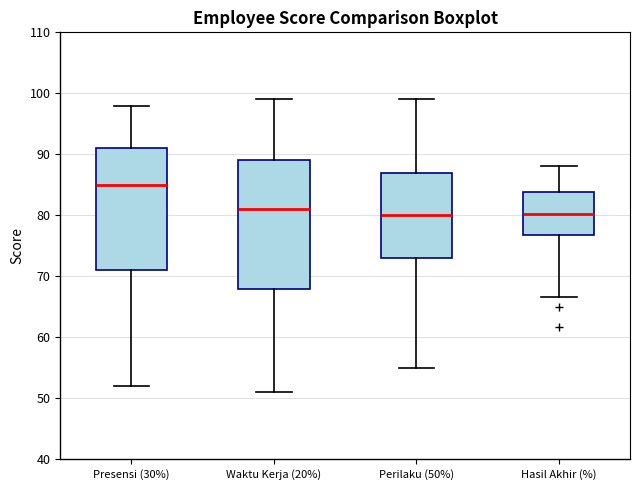

Where does the lower whisker of the box for Hasil Akhir (%) end on the y-axis? The values are not printed on the chart, so give them approximately, as read against the axis.

67